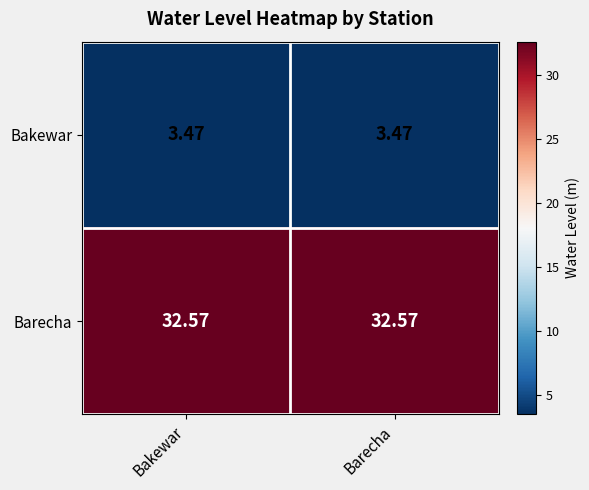

Rank the series by their average value, from lowest to highest.

Bakewar, Barecha